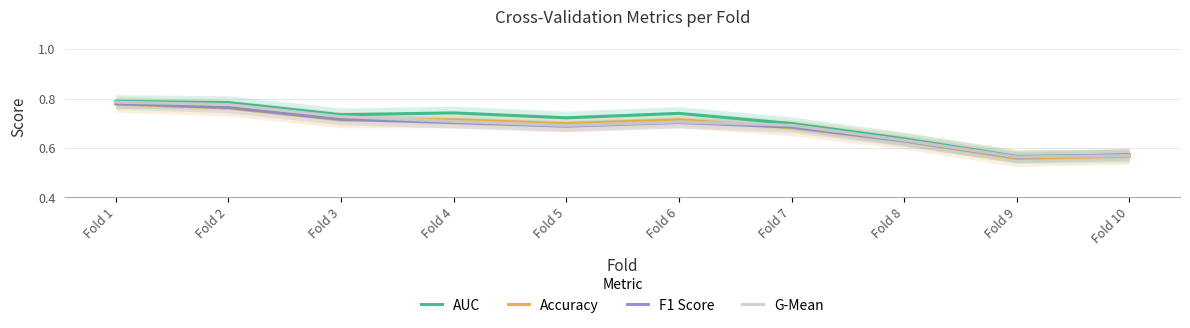

At which category is the sum across all series the highest?

Fold 1